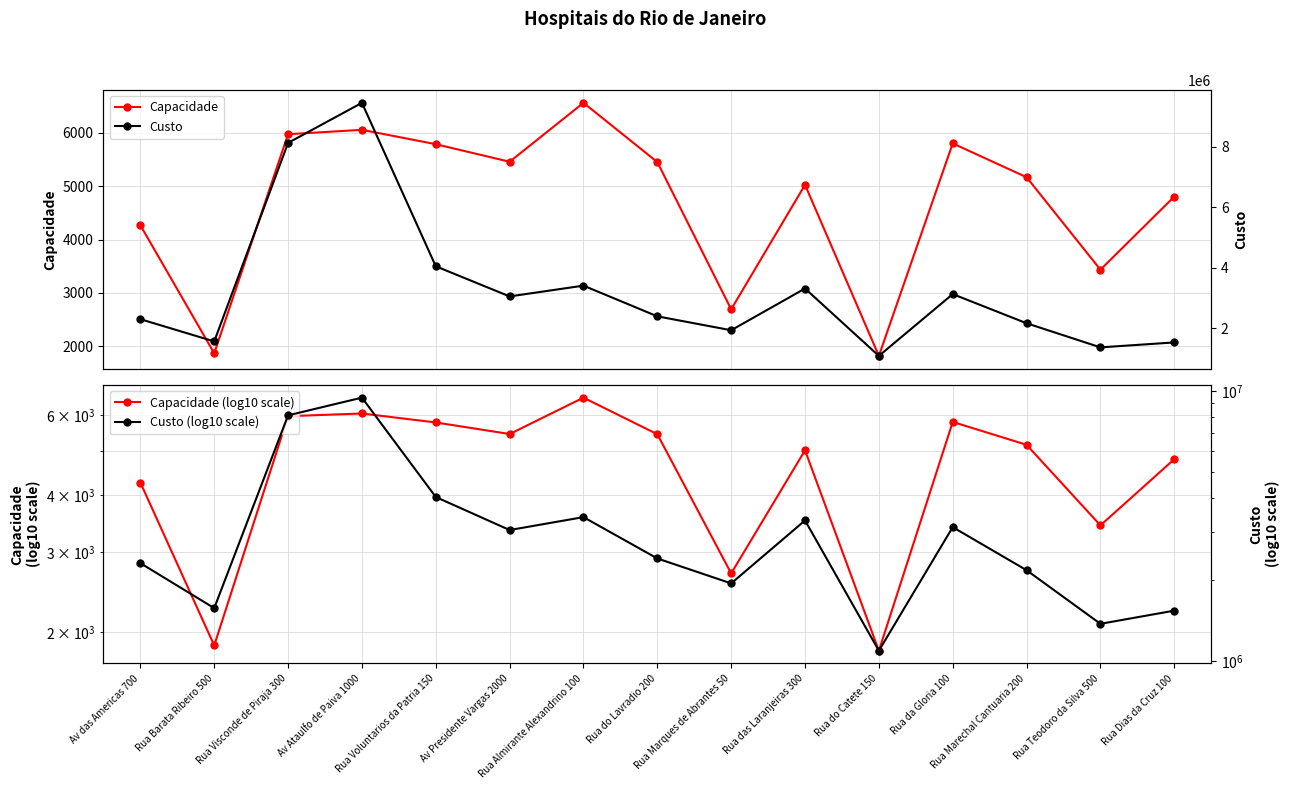

Read the Capacidade (log10 scale) value at Rua Marques de Abrantes 50, to the nearest 100.

2700